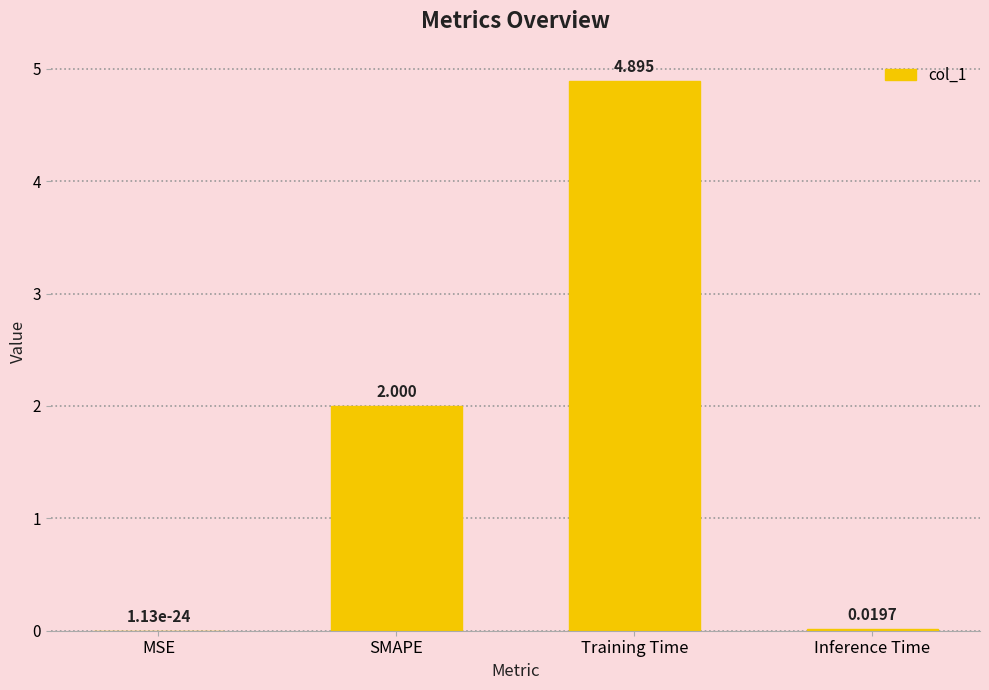

Where is the data nearest to the value 2?

SMAPE